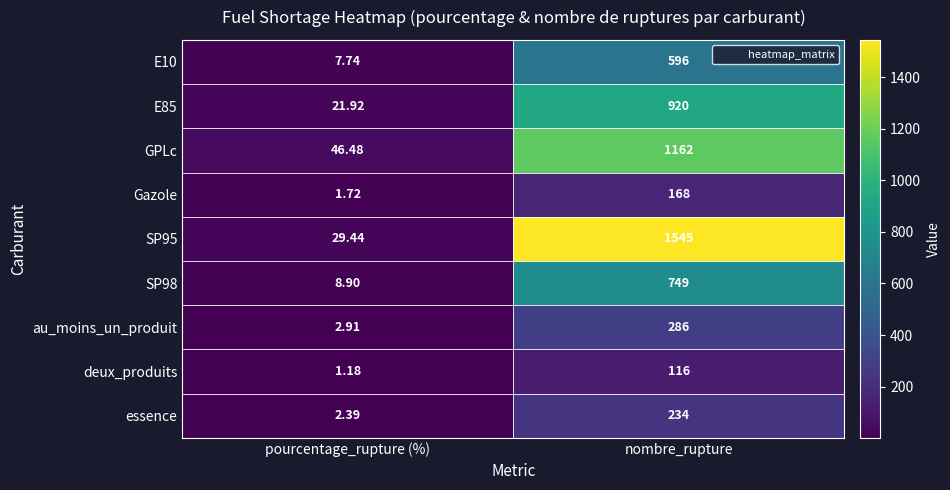

At which category is the sum across all series the highest?

nombre_rupture